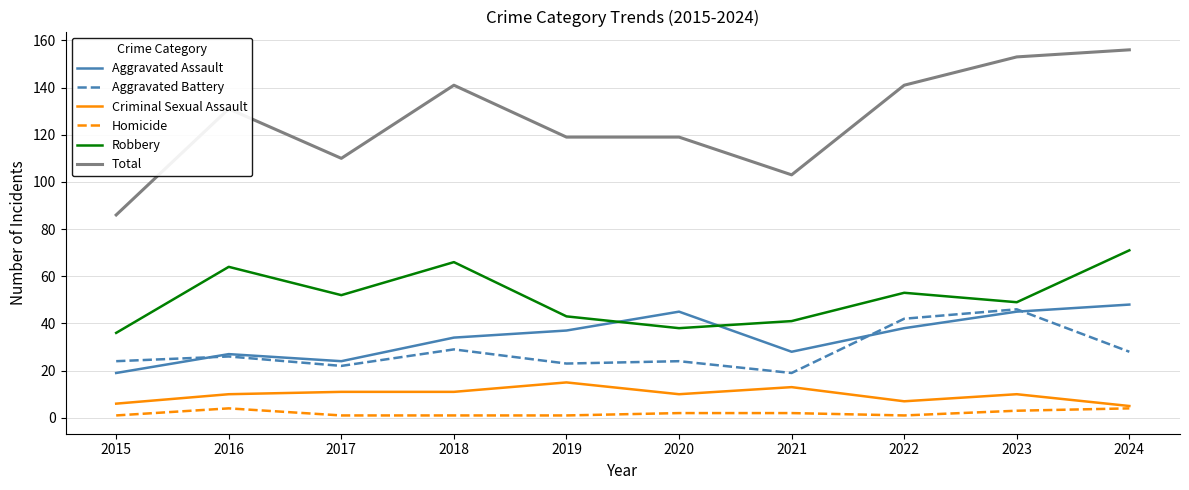

What is the sum of all Total values?

1259